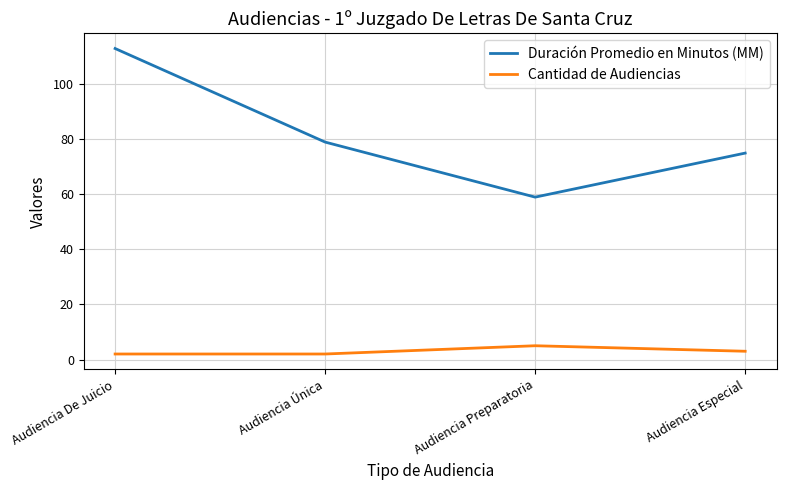

What is the minimum value shown in the chart?

2